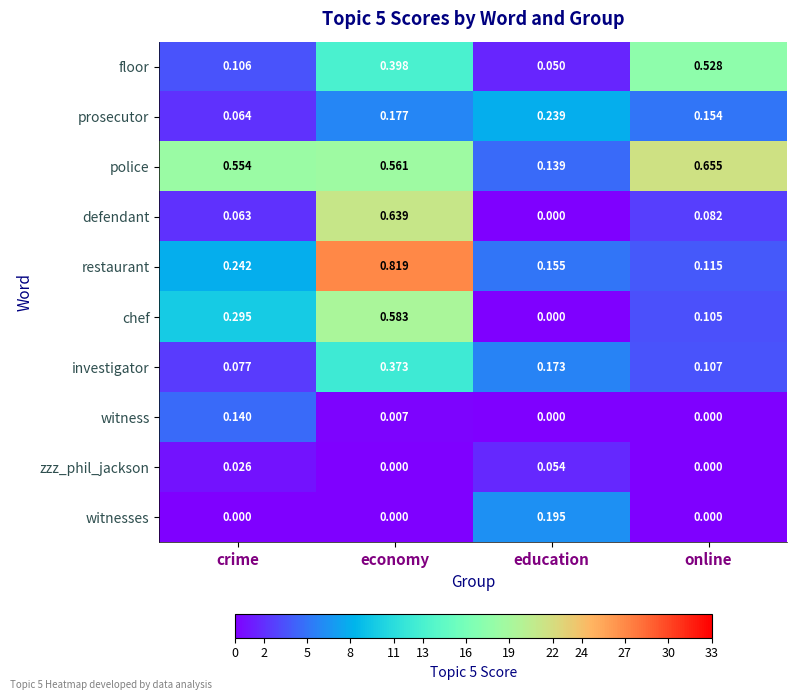

At which label is investigator closest to 0?

crime